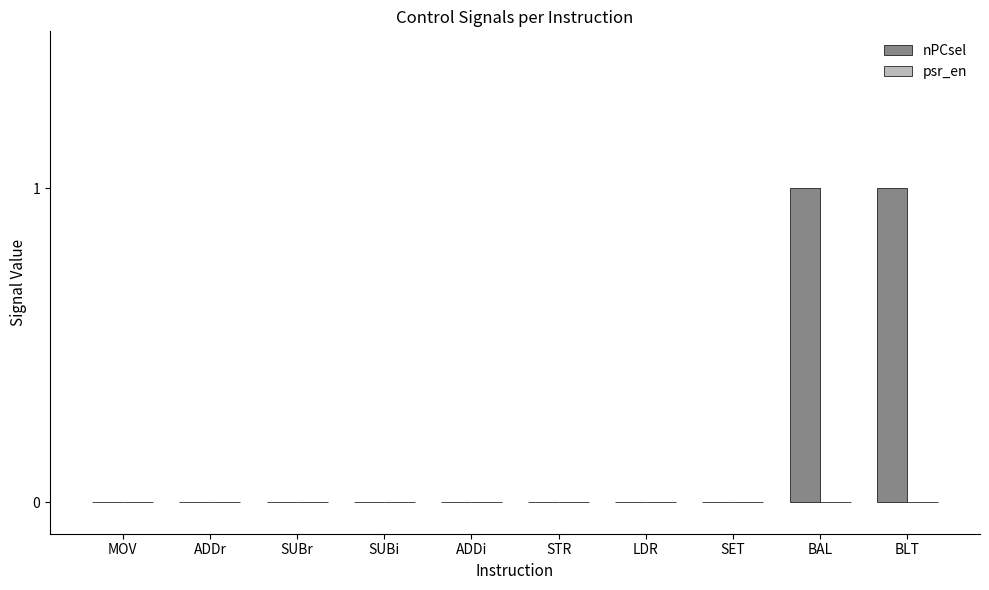

True or false: the data shows 1 at BAL.

True